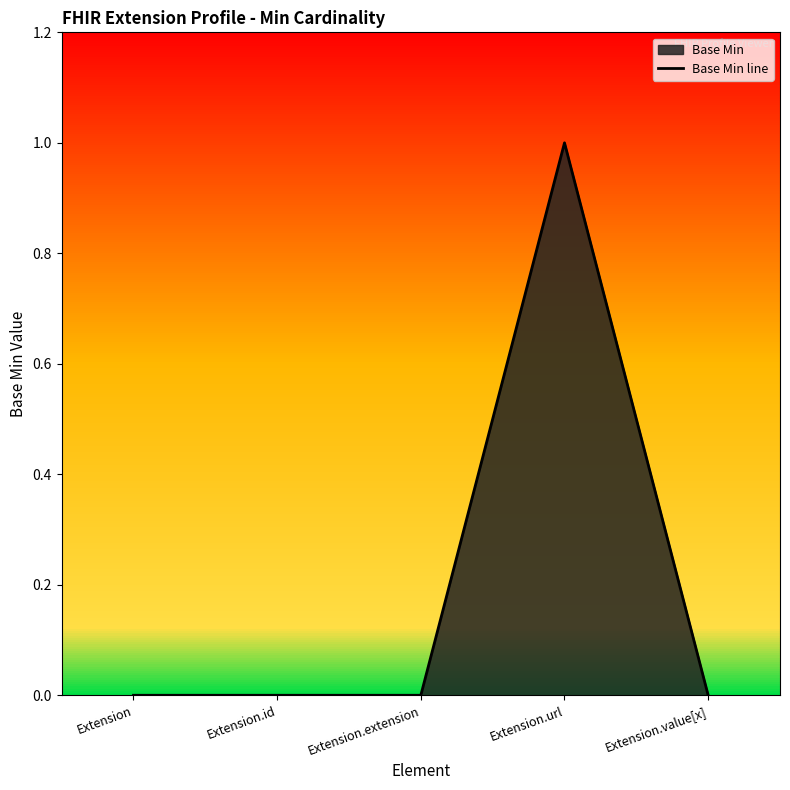

List the labels in order of value, smallest first.

Extension, Extension.id, Extension.extension, Extension.value[x], Extension.url